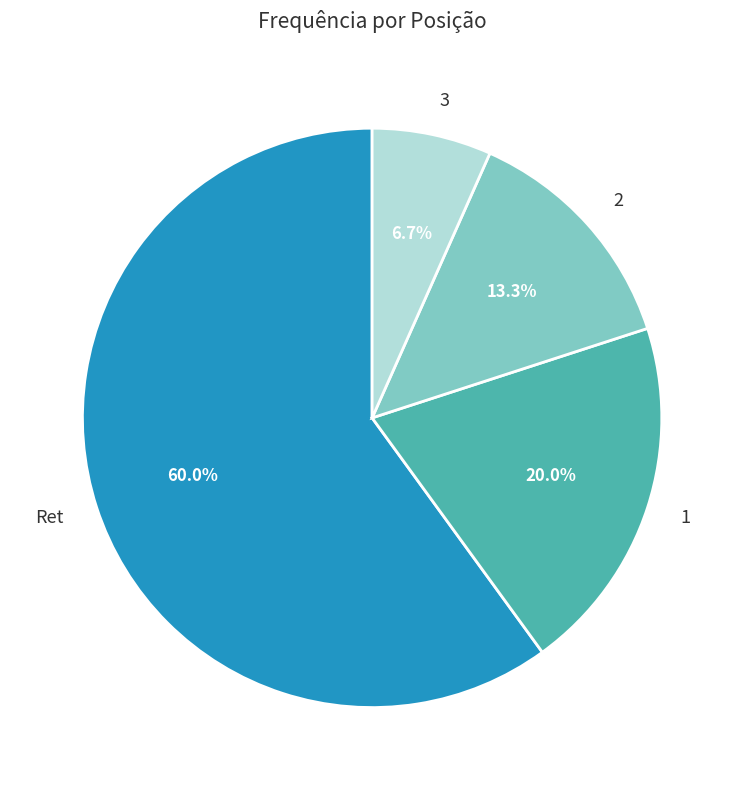

Is there a majority slice in this chart?

Yes